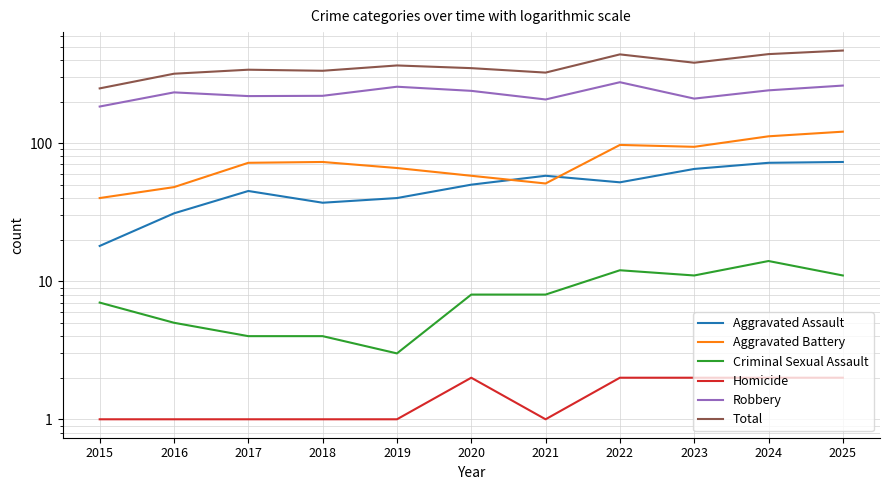

At which label does Total first exceed 349?

2019